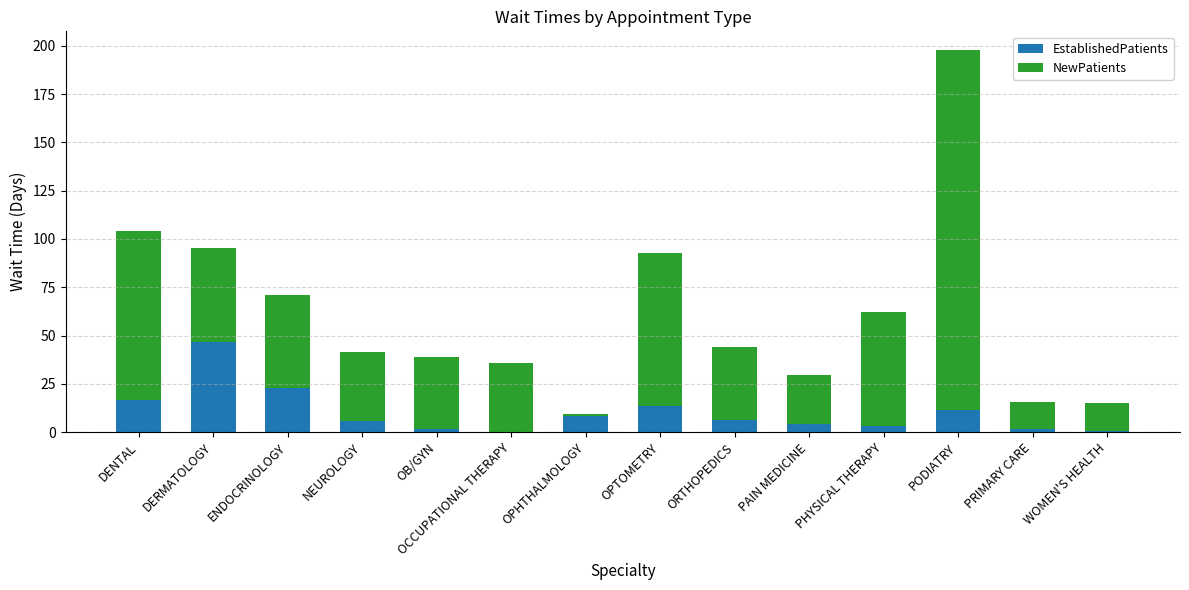

What is the sum of all EstablishedPatients values?

143.7